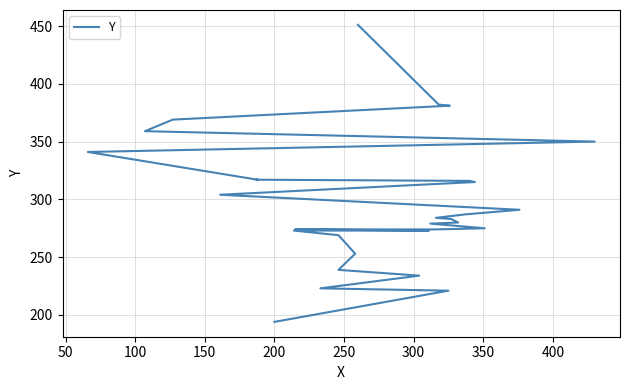

How many distinct data groups are displayed?

1